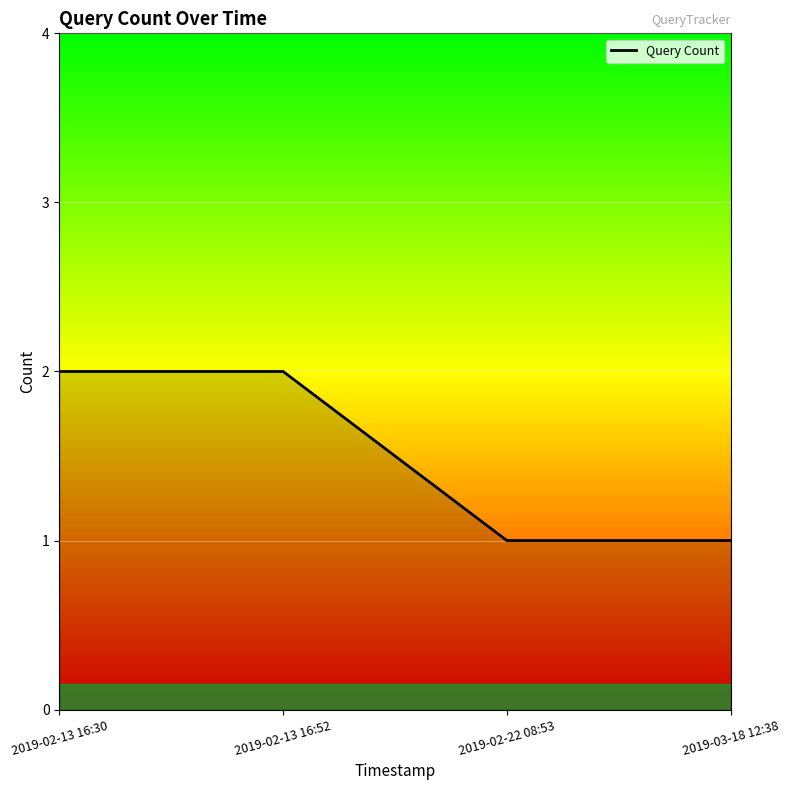

What position from the left is 2019-02-13 16:30?

1